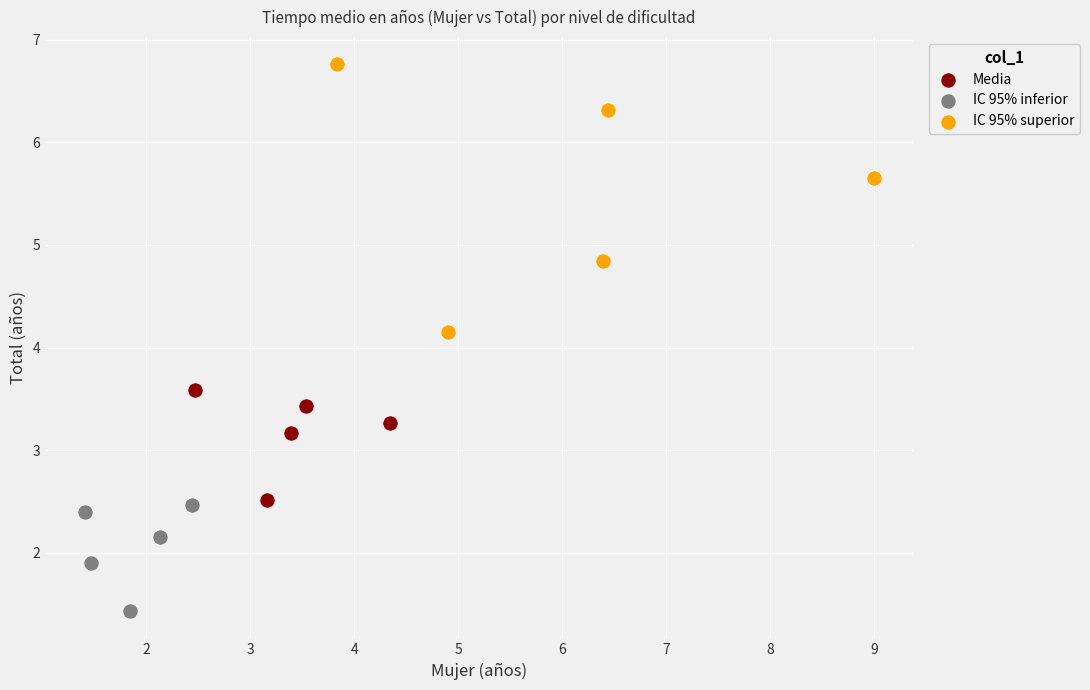

Which series contains the lowest Y value?

IC 95% inferior